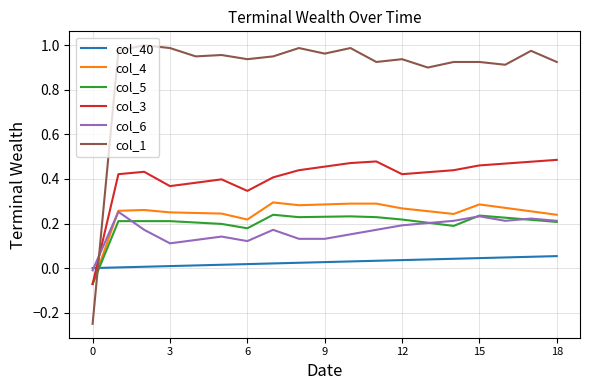

After their last crossing, which series has the higher values: col_1 or col_3?

col_1